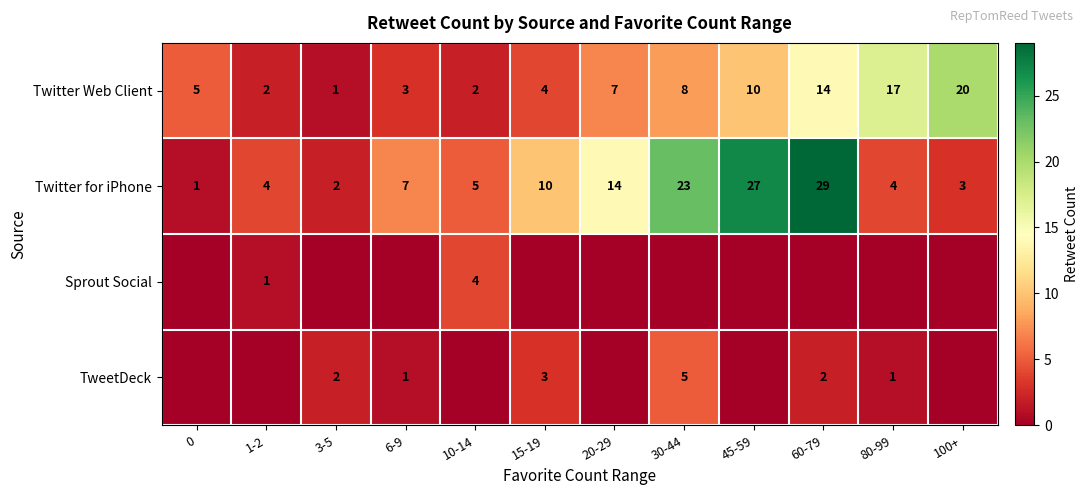

What is the total value across all series at 30-44?

36